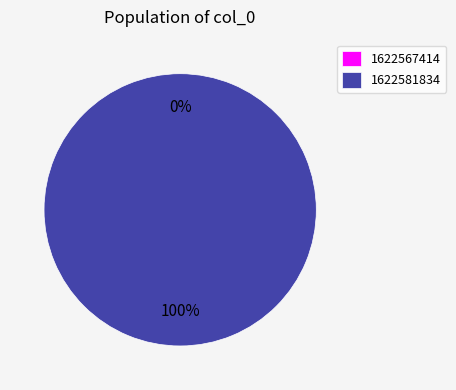

What is the smallest slice in the pie chart?

1622567414